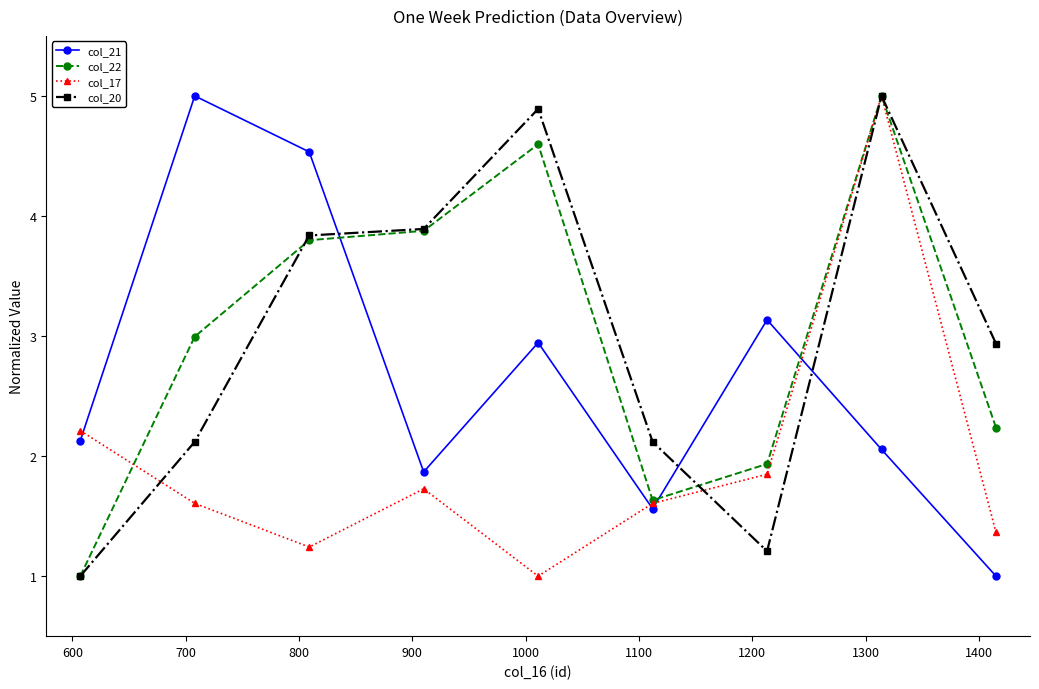

What is the minimum value shown in the chart?

1.0